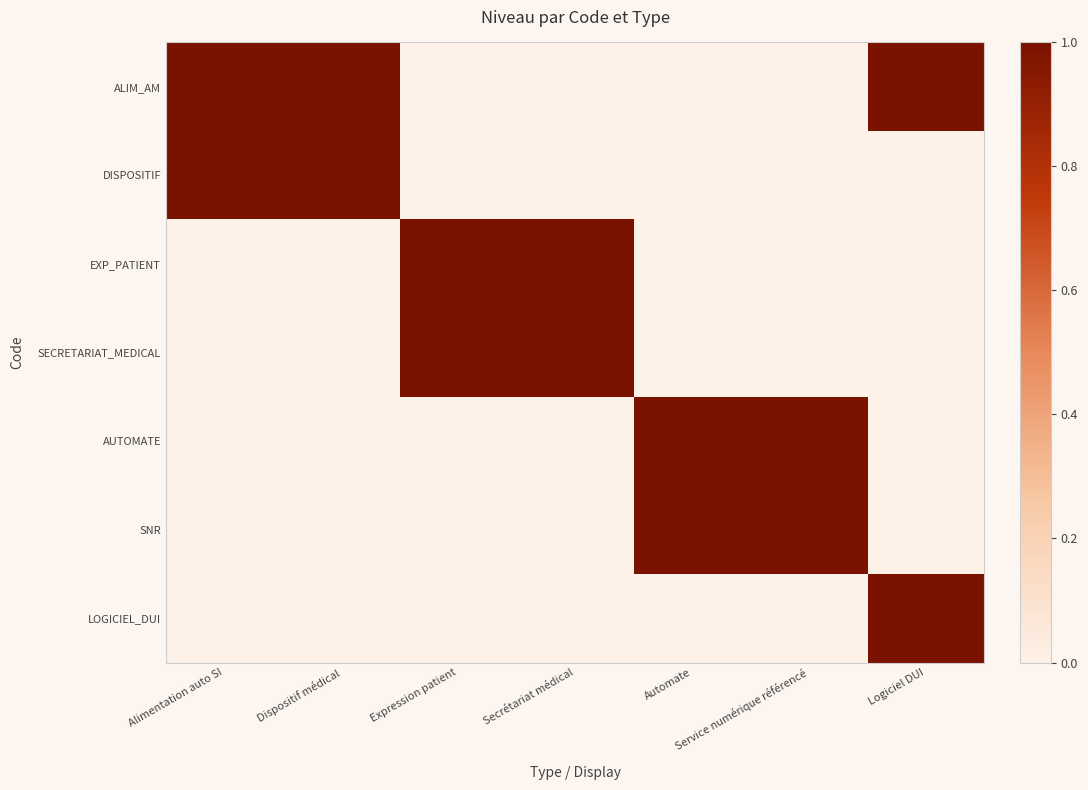

How many series are shown in this chart?

7